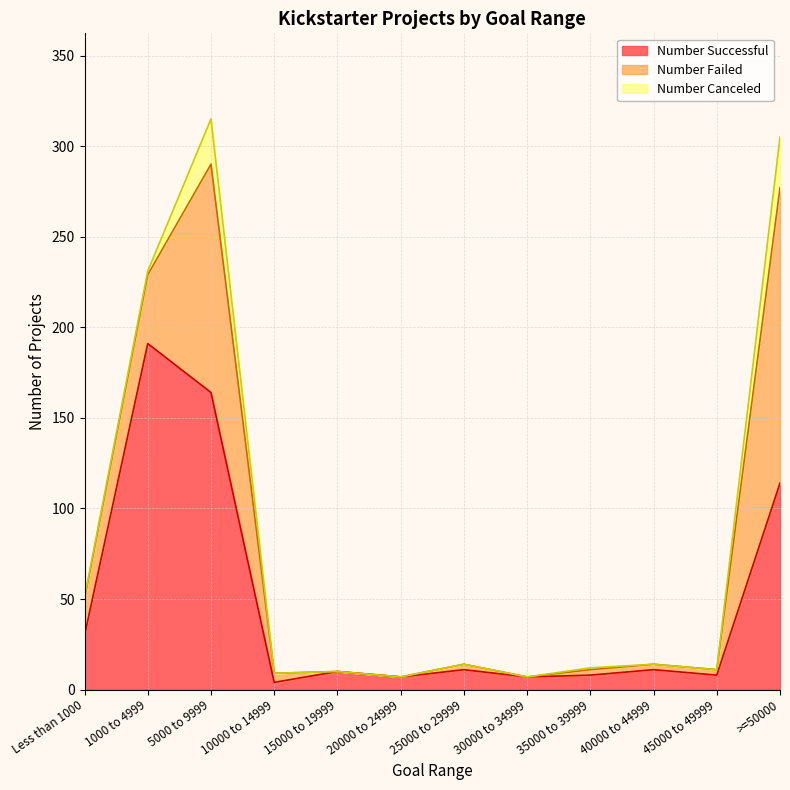

Which category has the highest value across all series?

1000 to 4999